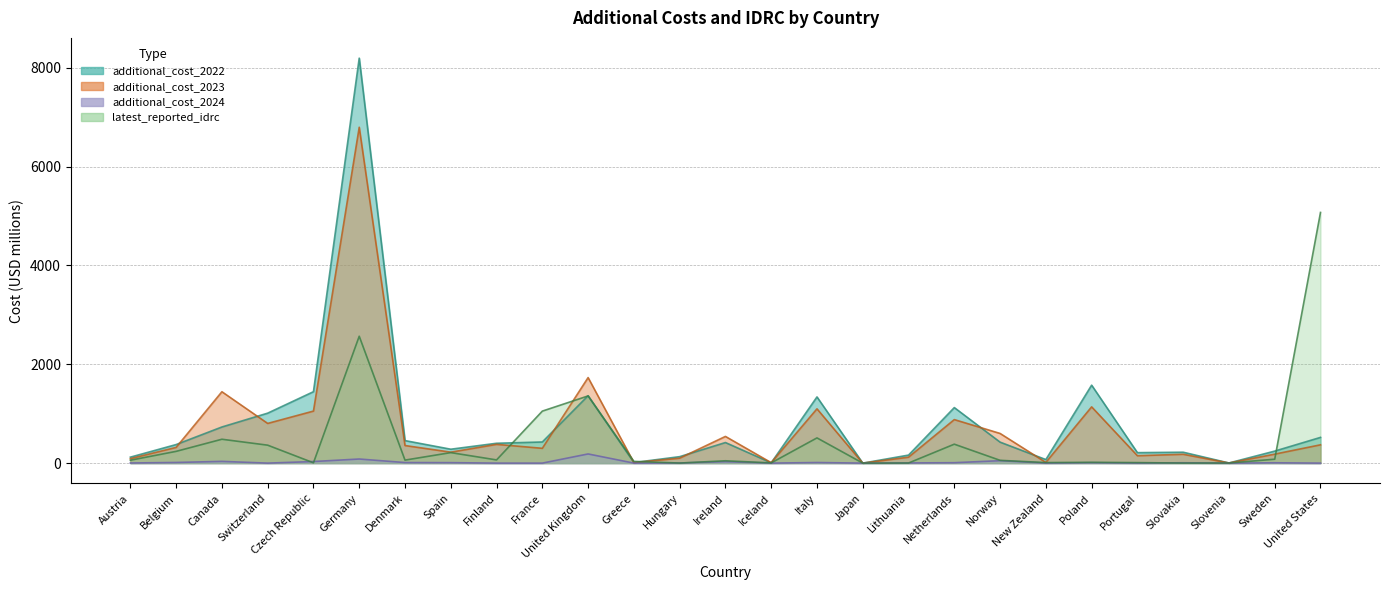

At which label does additional_cost_2024 reach its peak?

United Kingdom